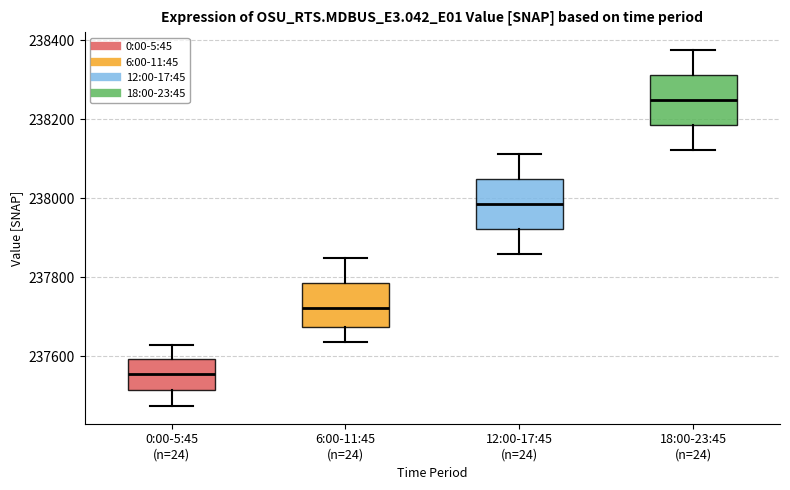

Where does the upper whisker of the box for 6:00-11:45 (n=24) end on the y-axis? The values are not printed on the chart, so give them approximately, as read against the axis.

237840